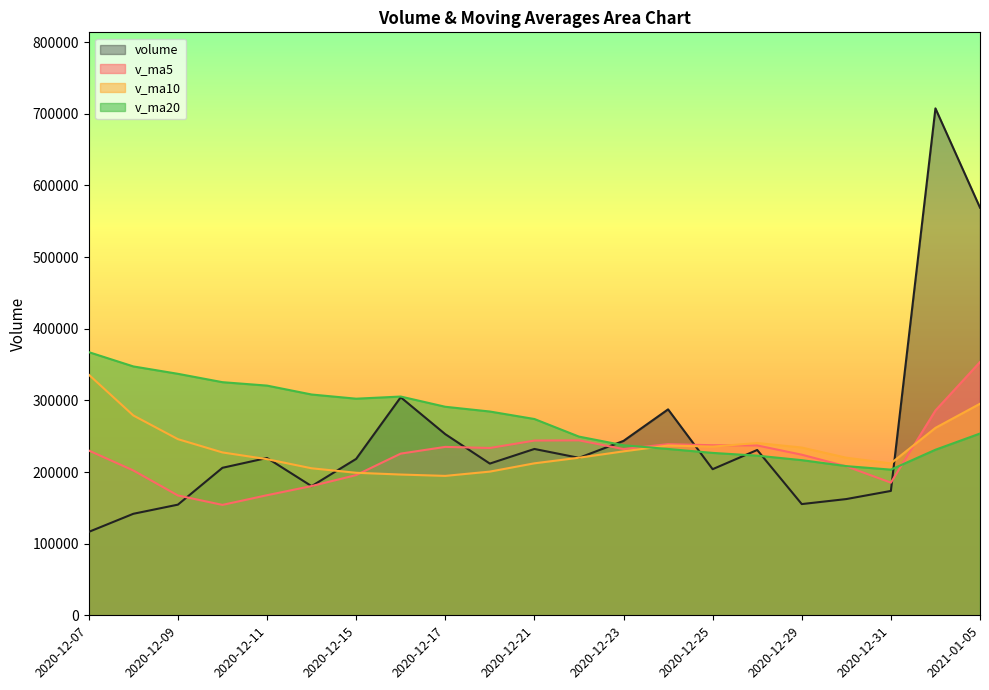

What is the approximate value of volume at 2020-12-28?

230758.6